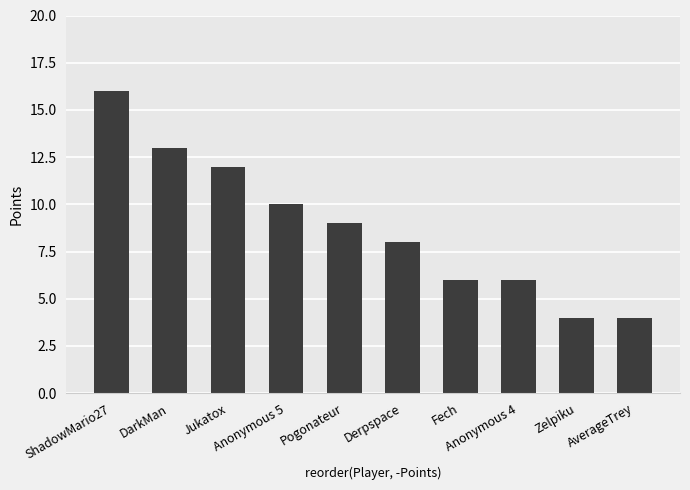

At which category does the chart reach its peak across all series?

ShadowMario27